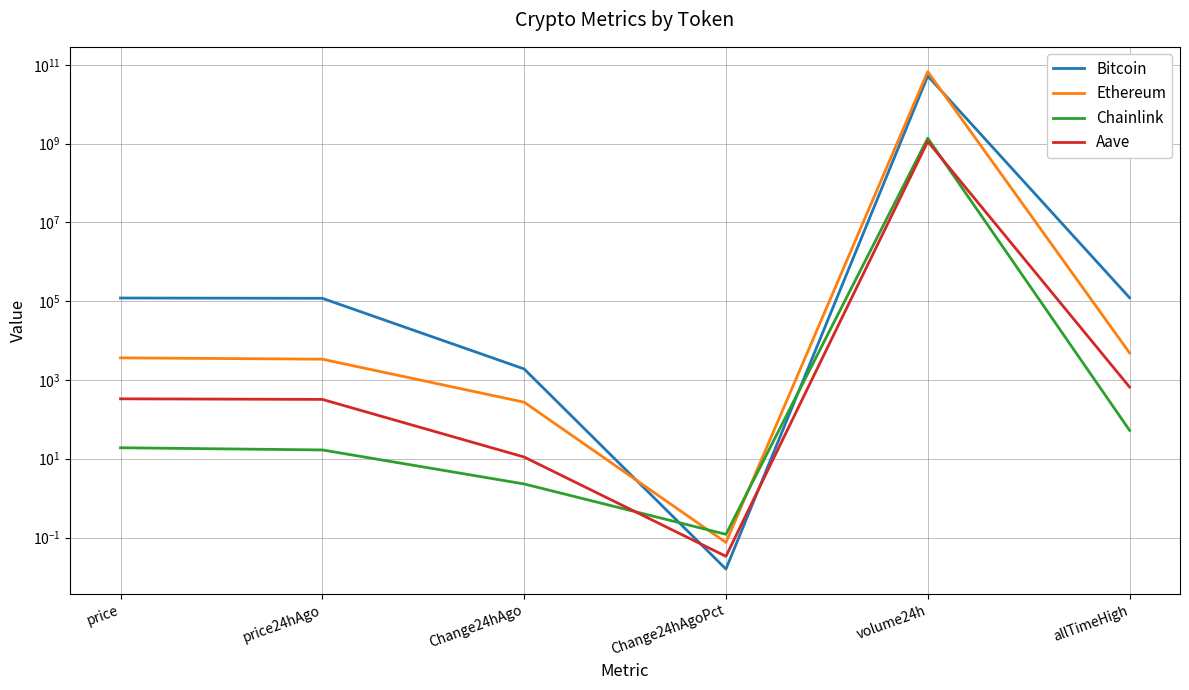

Is the value of Ethereum at Change24hAgoPct greater than the value of Aave at allTimeHigh?

No